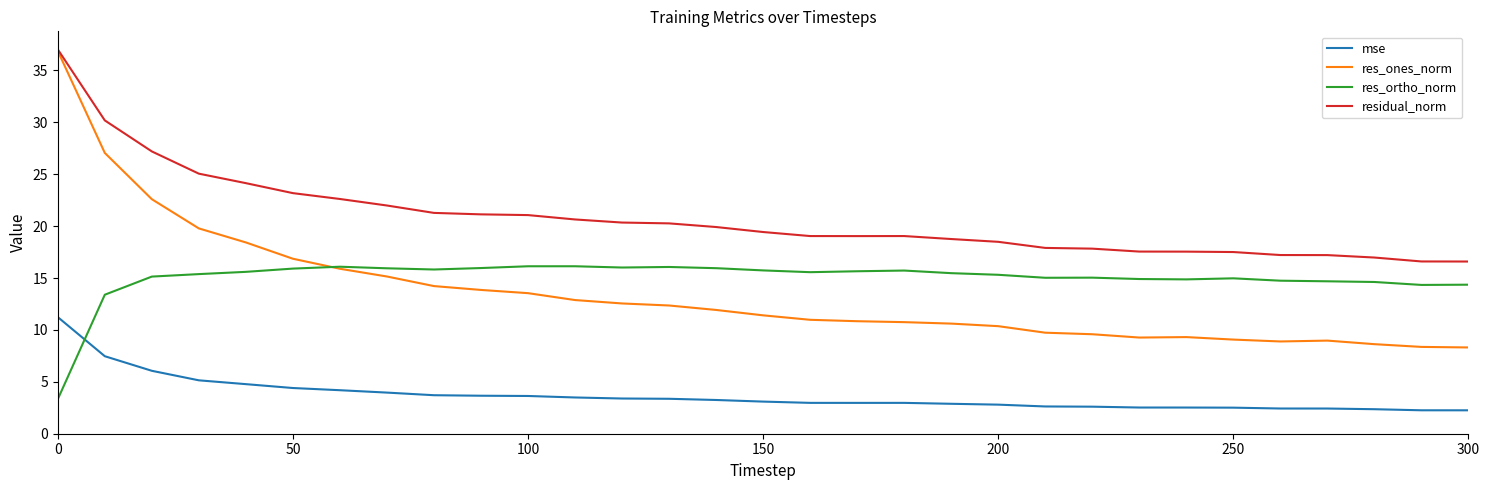

What is the difference between the second highest and second lowest values in the res_ones_norm series?

18.7